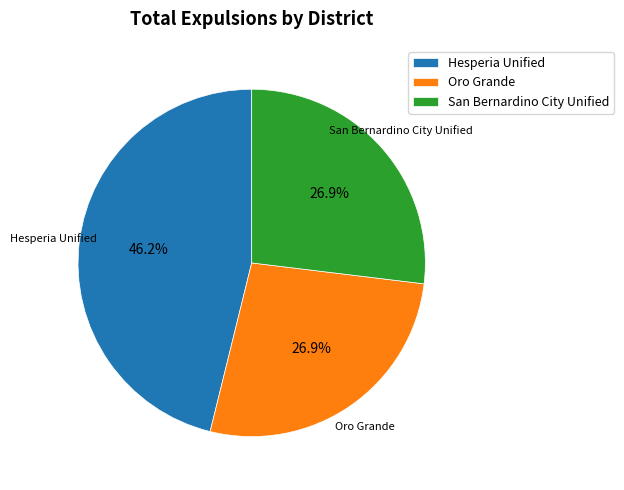

Between Oro Grande and Hesperia Unified, which is larger?

Hesperia Unified